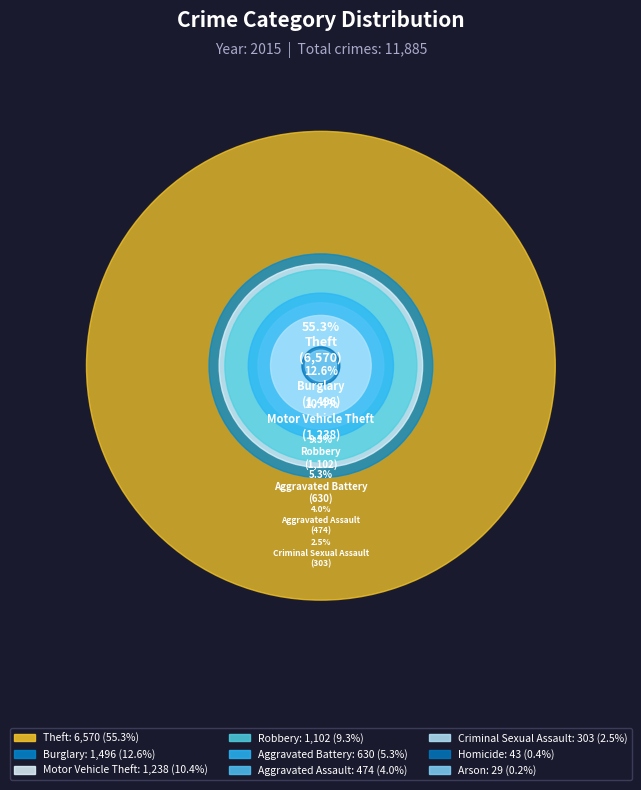

Is Aggravated Battery the majority of the pie?

No